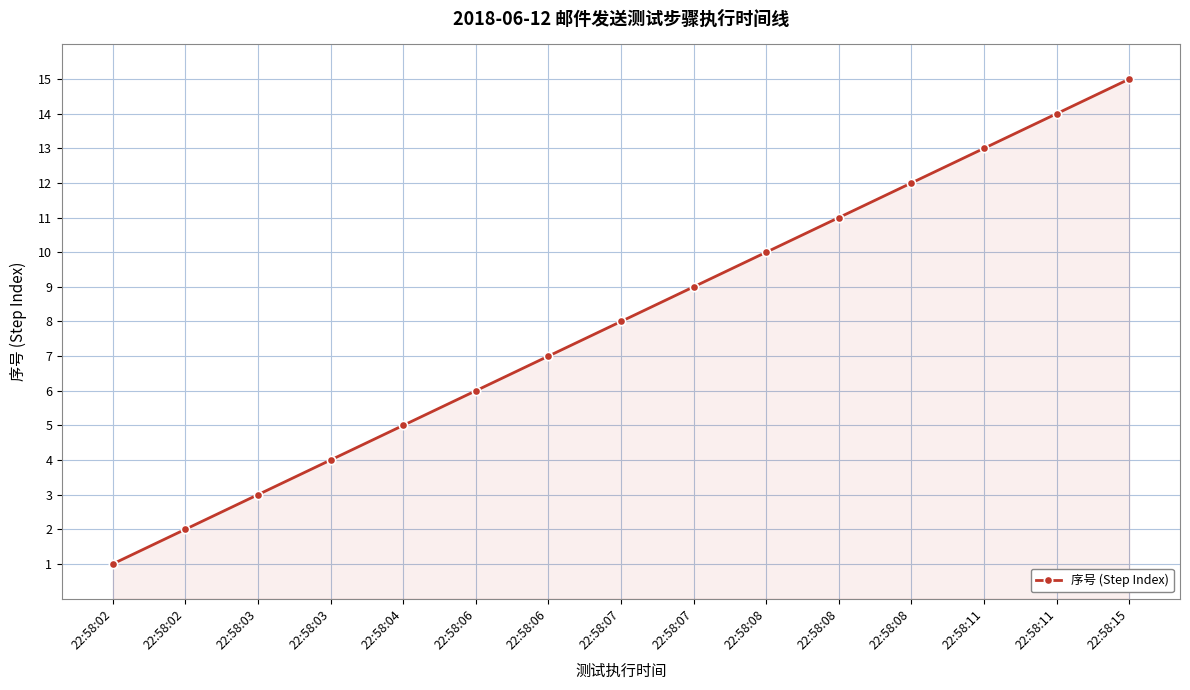

What is the change in value from 22:58:06 to 22:58:07?

+1